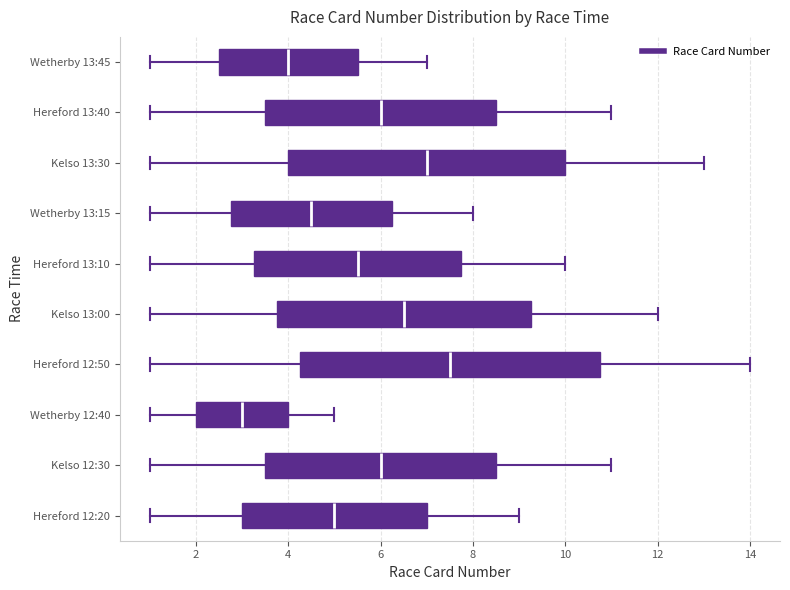

Where does the left whisker of the box for Kelso 13:00 end on the x-axis? The values are not printed on the chart, so give them approximately, as read against the axis.

1.0